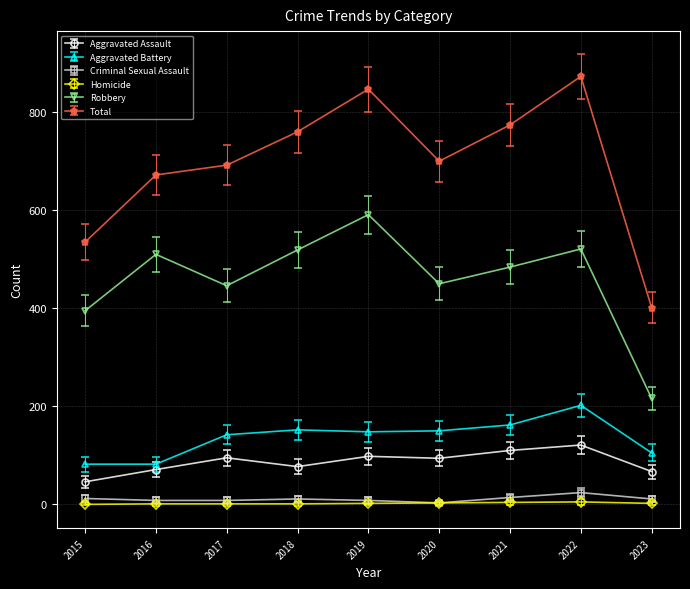

Which series has the widest spread of values?

Total